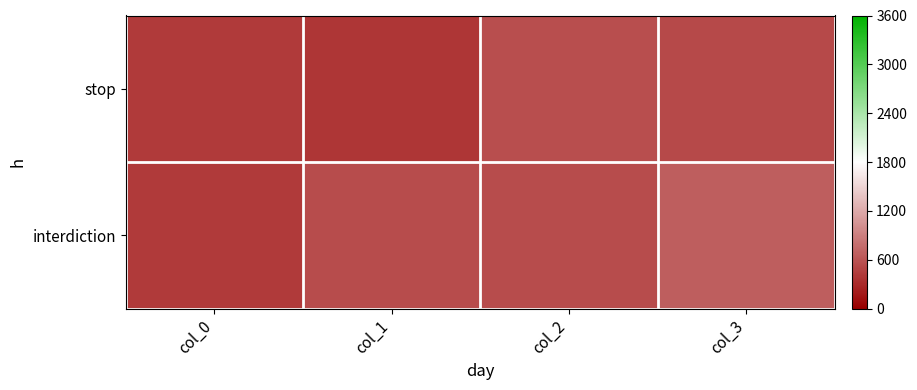

Reading left to right, transcribe all the data shown in this chart.

stop: col_0=416	col_1=393	col_2=549	col_3=526
interdiction: col_0=411	col_1=535	col_2=548	col_3=663